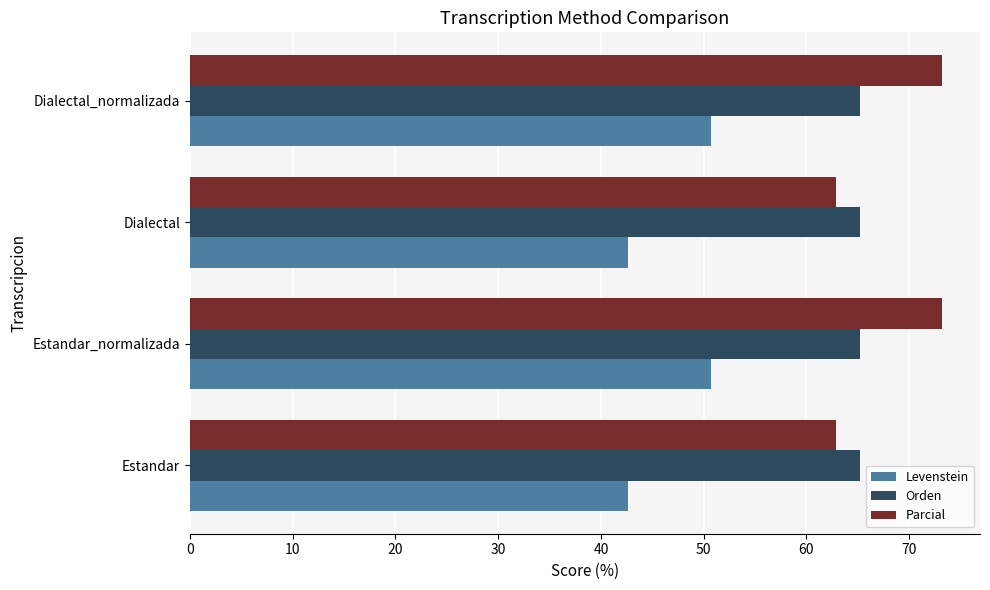

Which series changed the most between Estandar and Estandar_normalizada?

Parcial